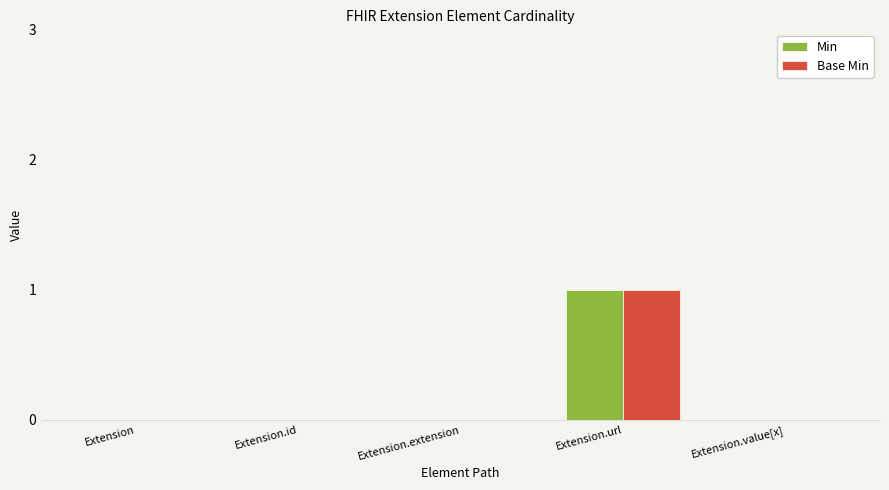

The value of Min at Extension is -1. True or false?

False